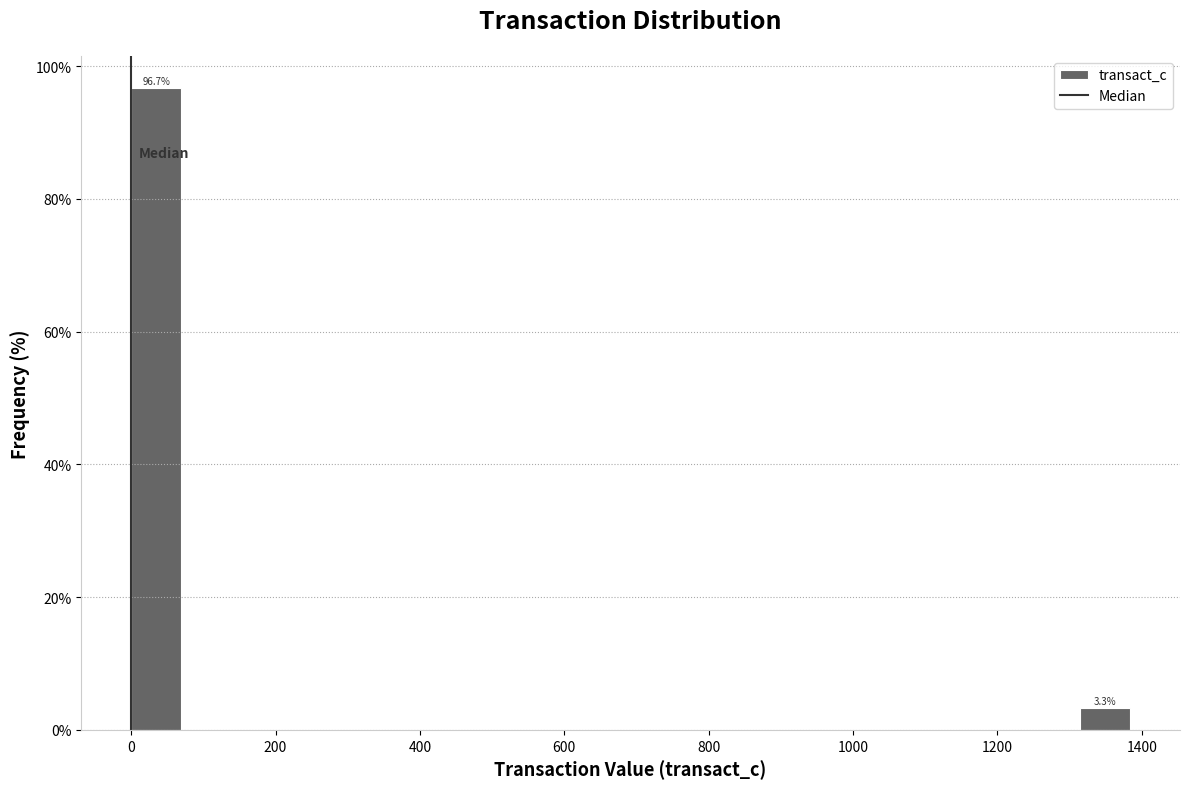

Around what value on the x-axis is the tallest bar? Give the approximate position of its centre, as read against the axis.

40